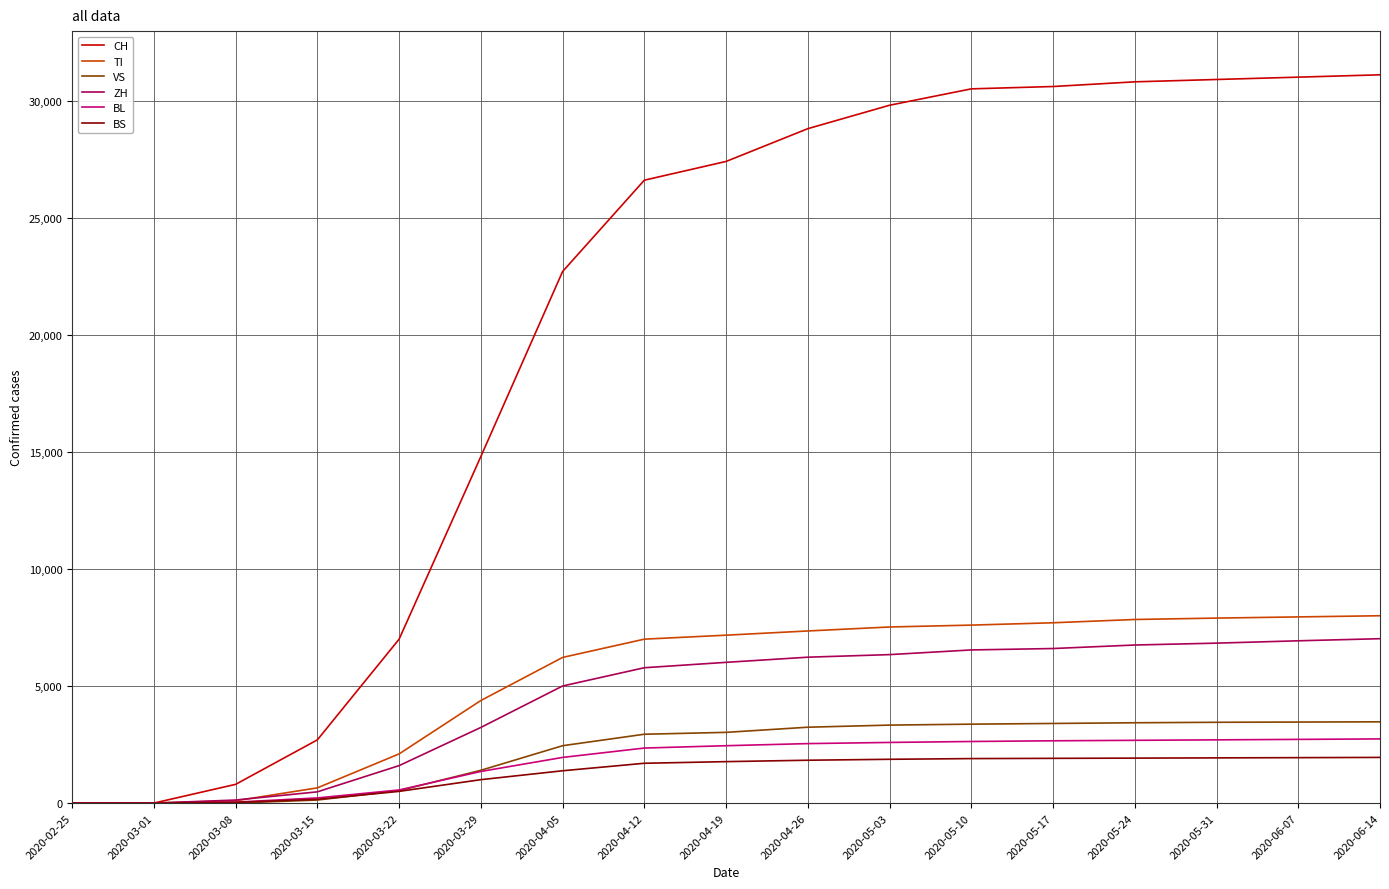

What is the difference between the second highest and minimum values in the BS series?

1940